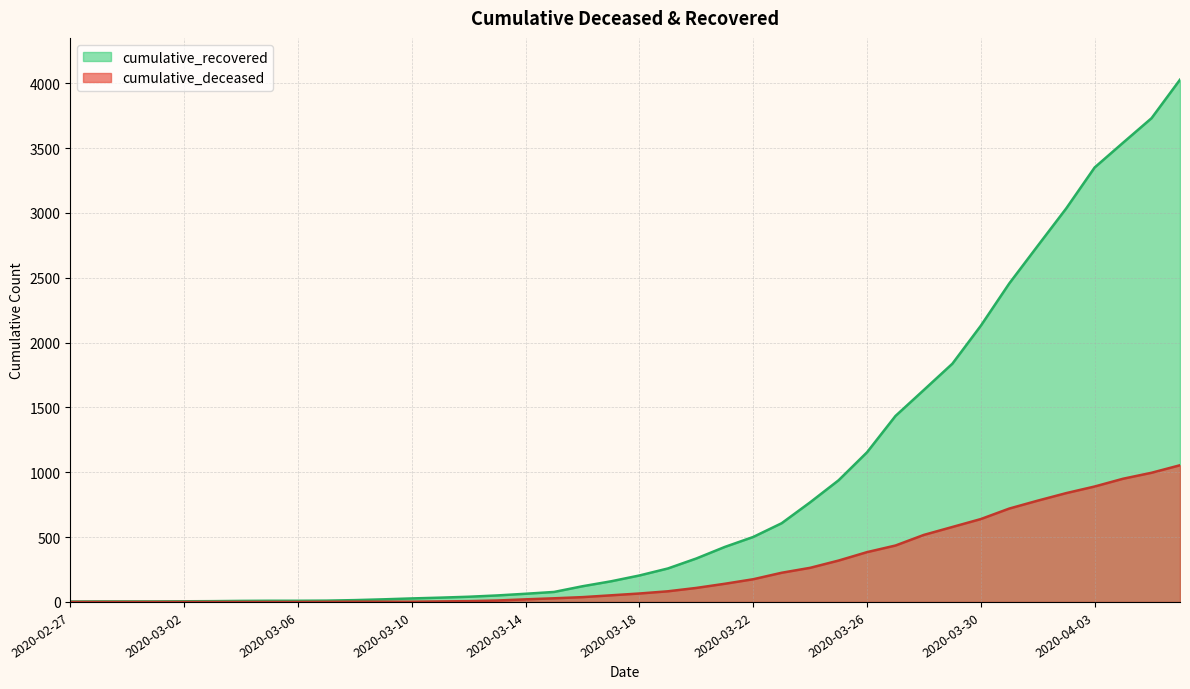

How many lines are shown in the chart?

2